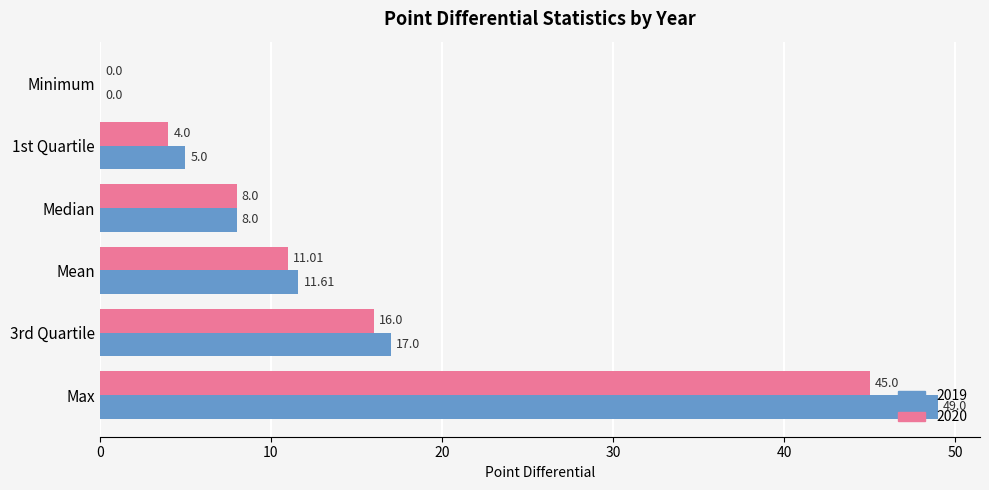

Which series has the largest total across all categories?

2019